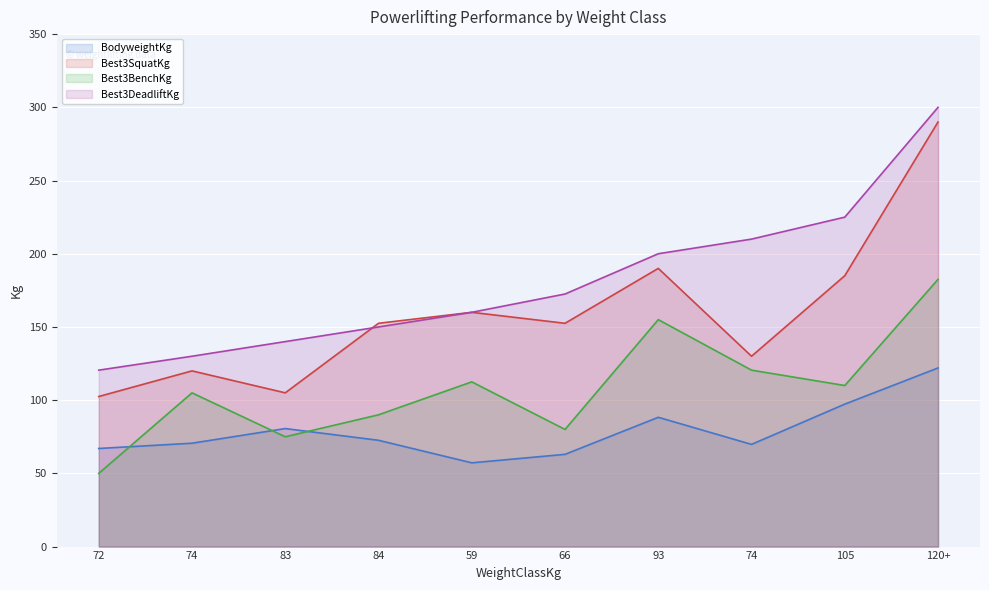

Between 83 and 74, which is larger?

83